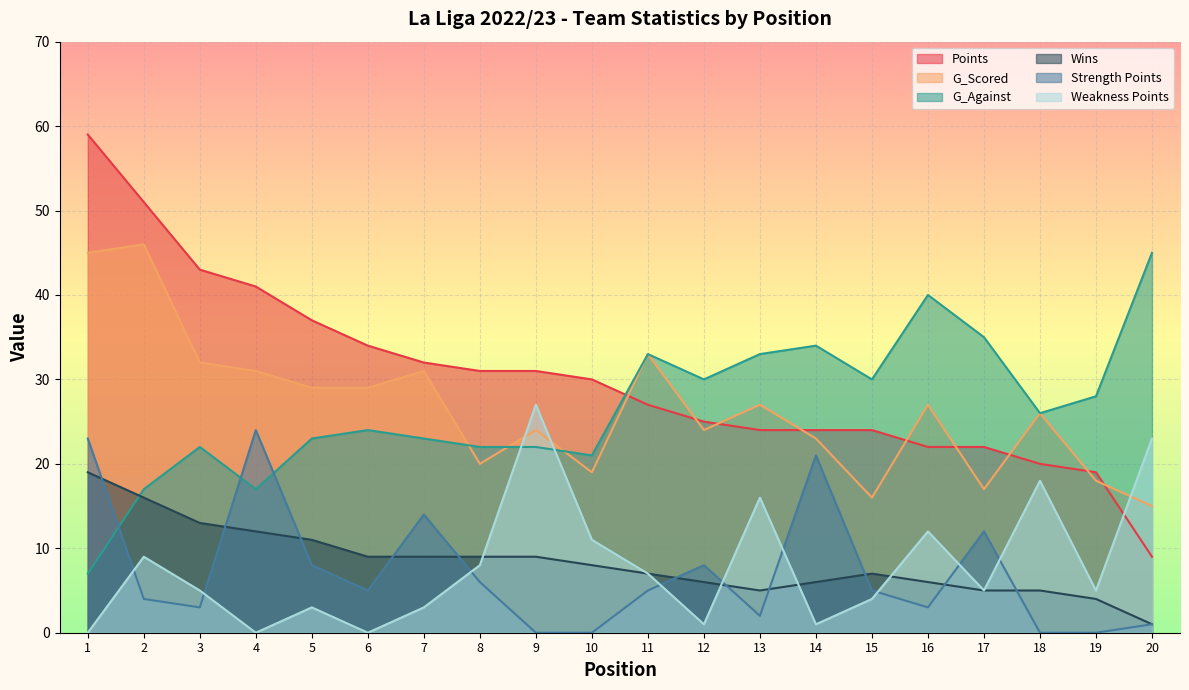

Which has a higher value, 2 or 19?

2